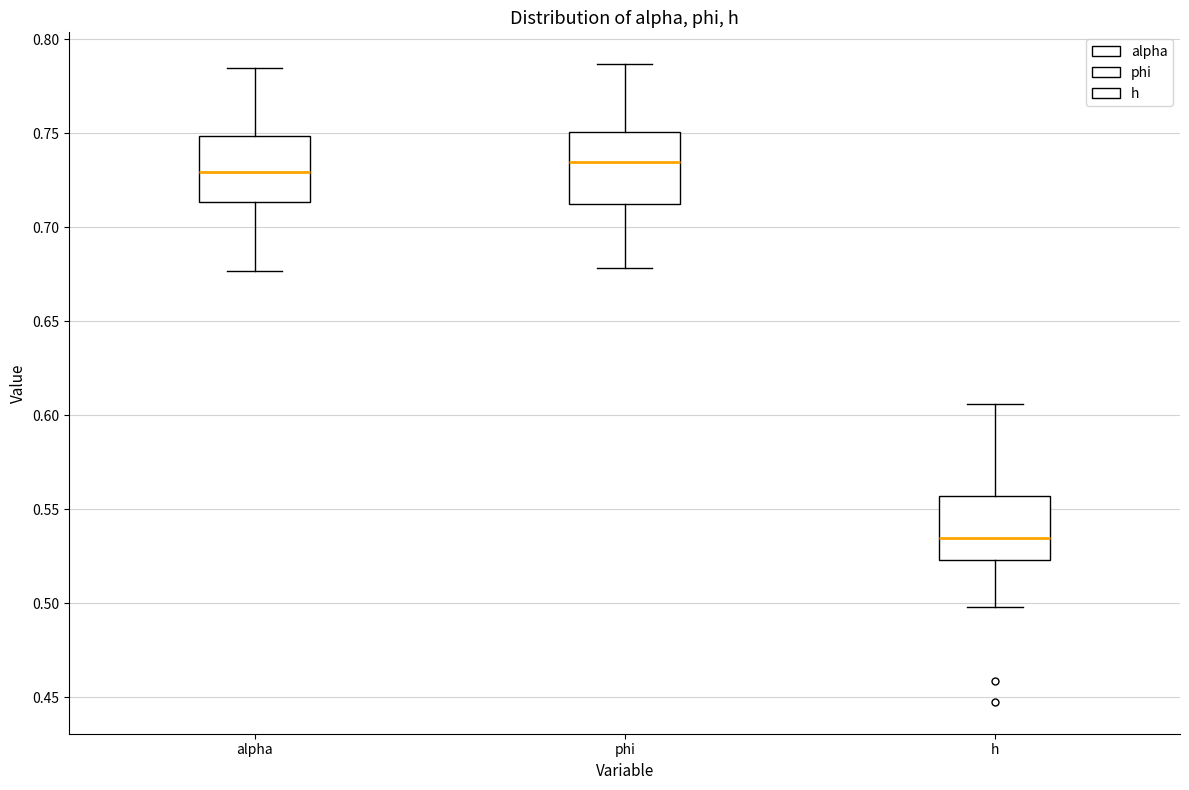

Reading left to right, transcribe this box plot: for each box, give where its median line is, the range the box spans, and where its two whiskers end, as read against the y-axis. The values are not printed on the chart, so give them approximately, as read against the axis.

alpha: median 0.730, box 0.715 to 0.750, whiskers 0.675 to 0.785
phi: median 0.735, box 0.710 to 0.750, whiskers 0.680 to 0.785
h: median 0.535, box 0.525 to 0.555, whiskers 0.500 to 0.605